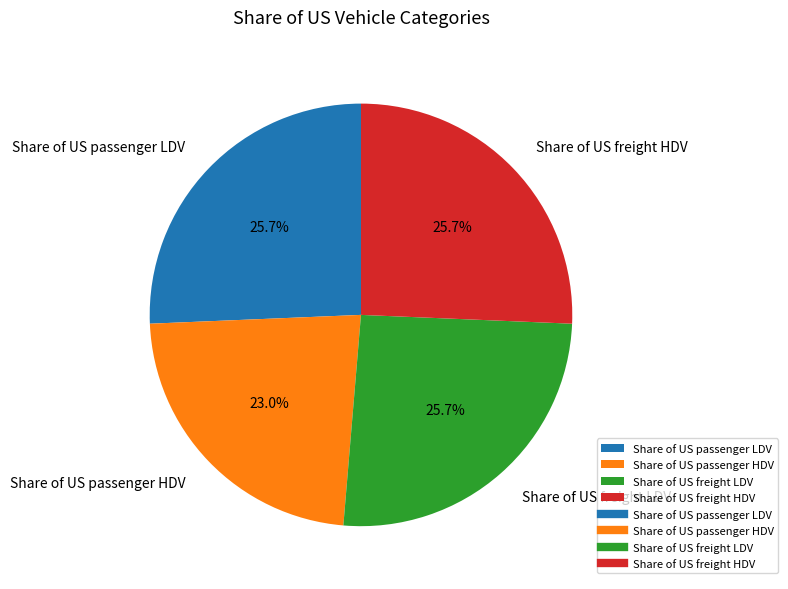

The Share of US freight LDV slice represents 26% of the pie. True or false?

True